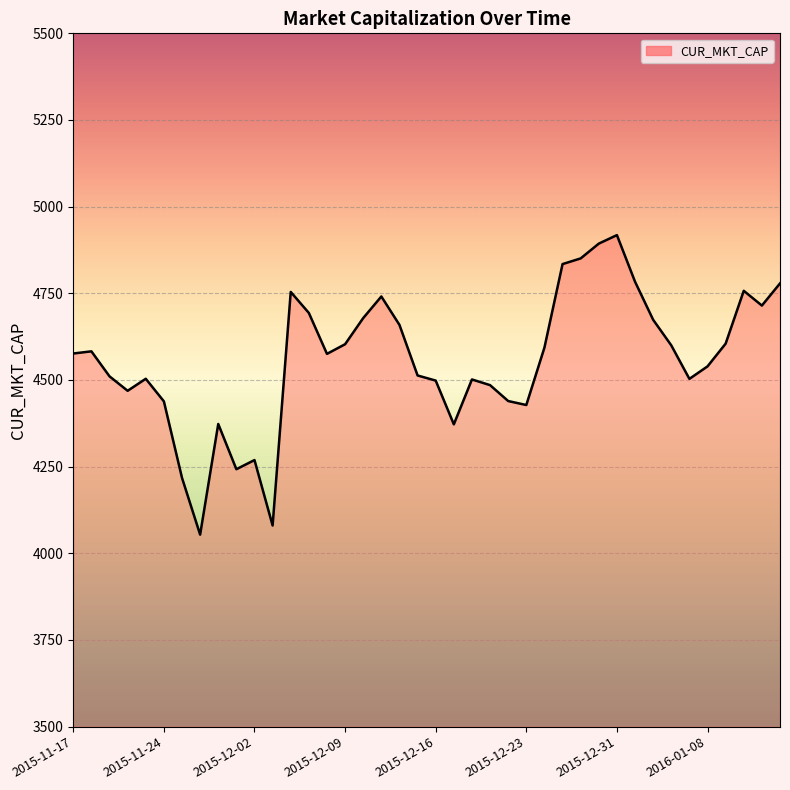

At which category does the chart reach its minimum across all series?

2015-11-27